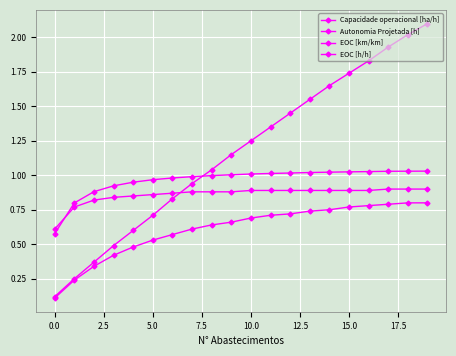

Is this an area chart (filled region under the line)?

No